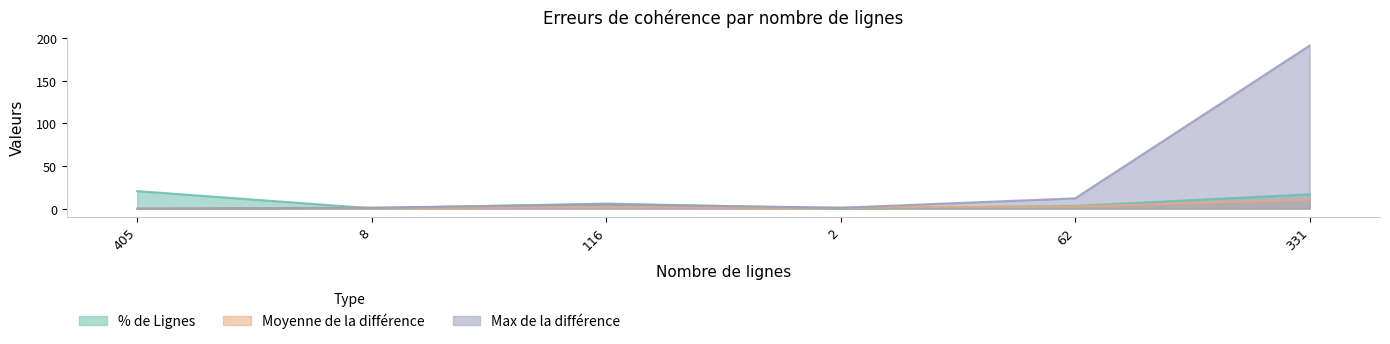

True or false: Moyenne de la différence and Max de la différence cross at least once.

False